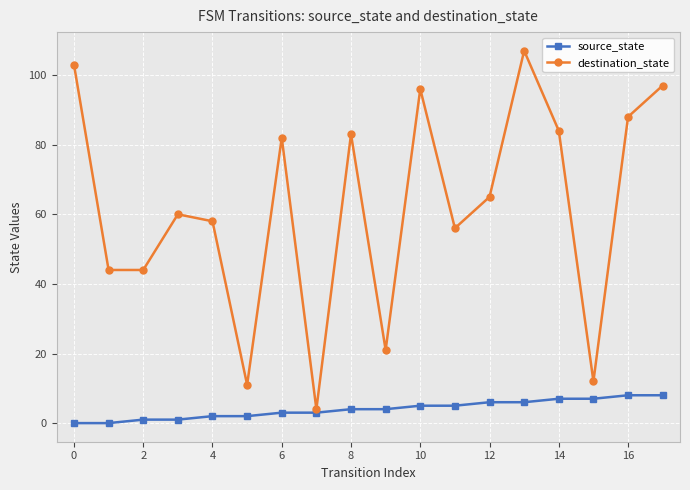

List the series in order of their peak value, lowest first.

source_state, destination_state